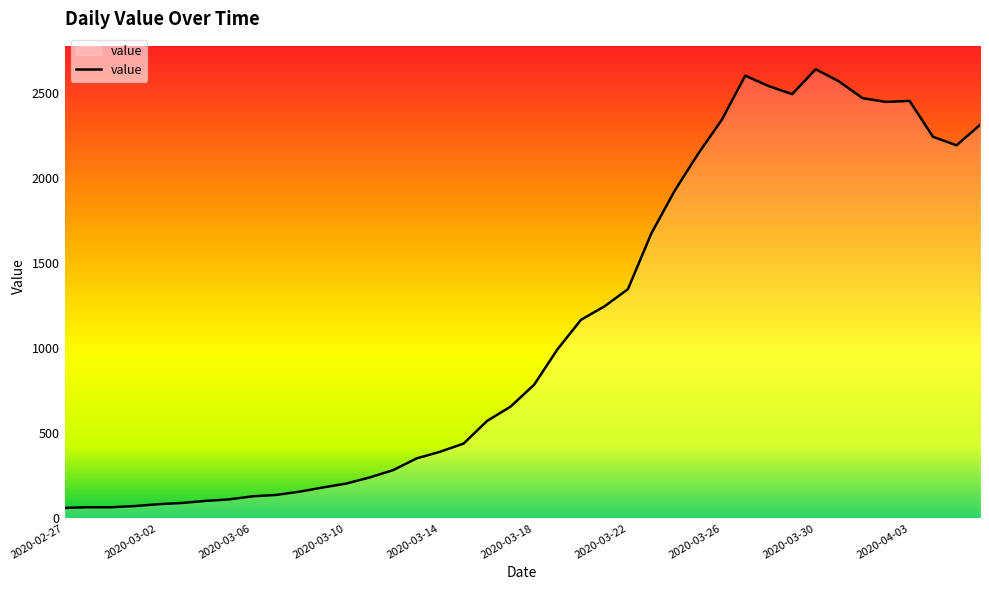

What is the difference between the maximum and minimum values?

2577